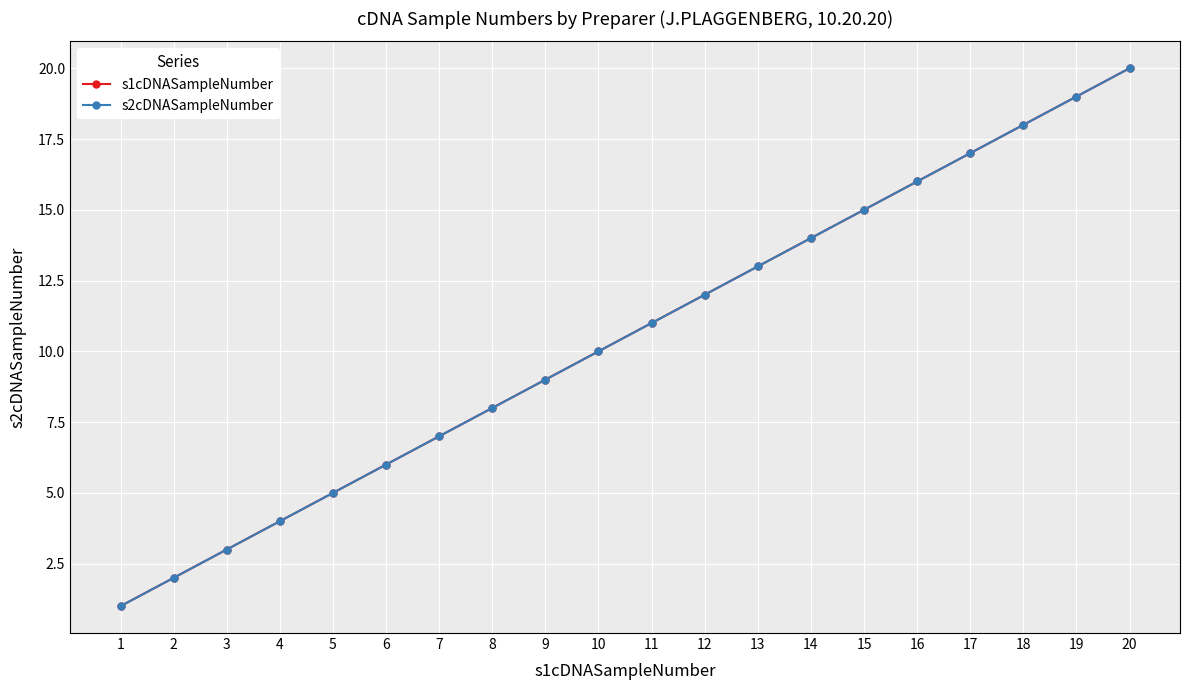

True or false: s1cDNASampleNumber has a value of 1 at 1.

True